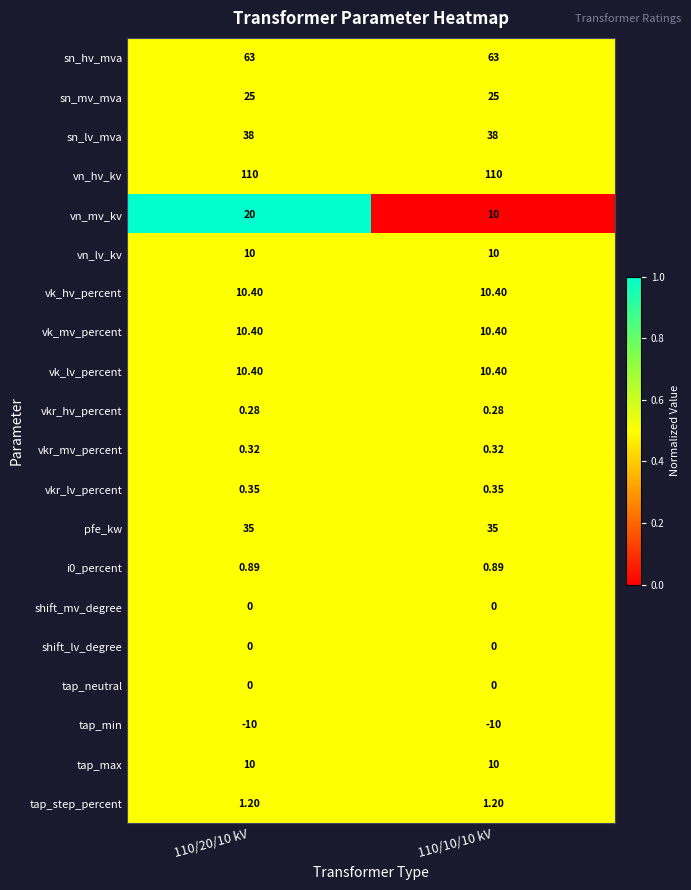

Between 110/20/10 kV and 110/10/10 kV, which series saw the biggest shift?

vn_mv_kv